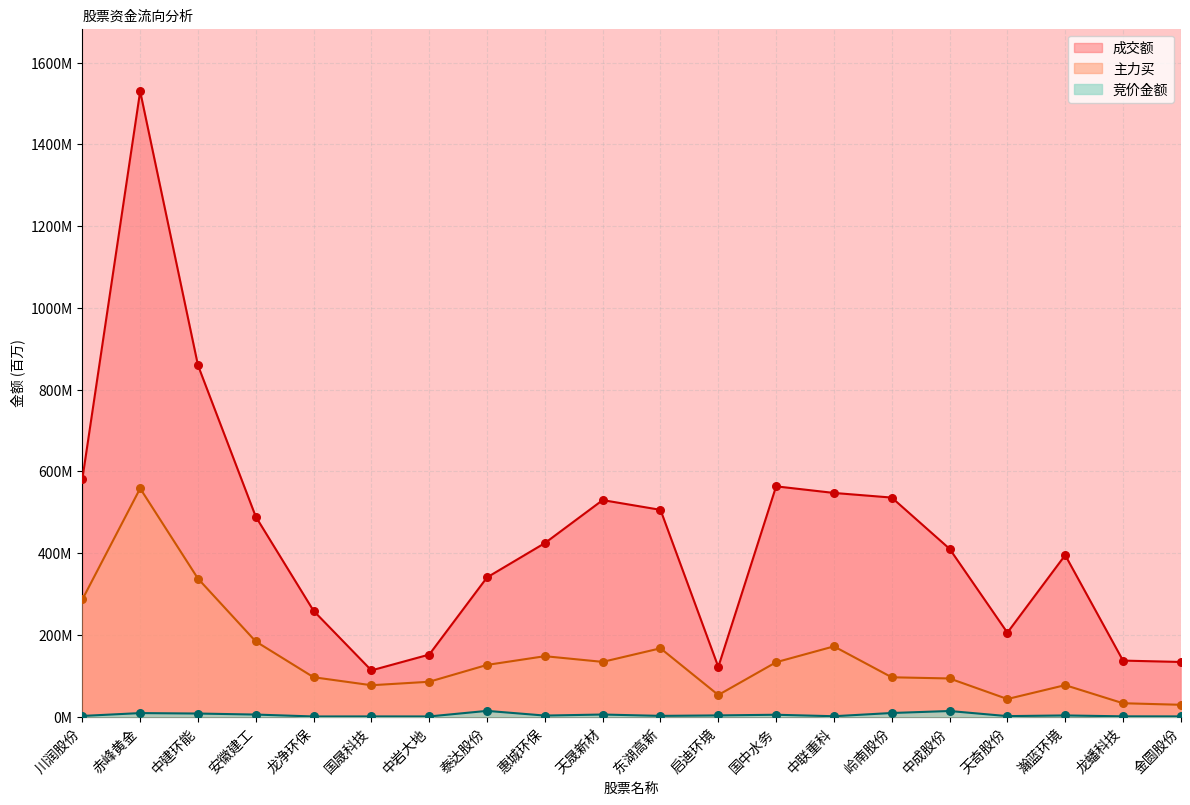

What is the total value across all series at 赤峰黄金?

2096.6